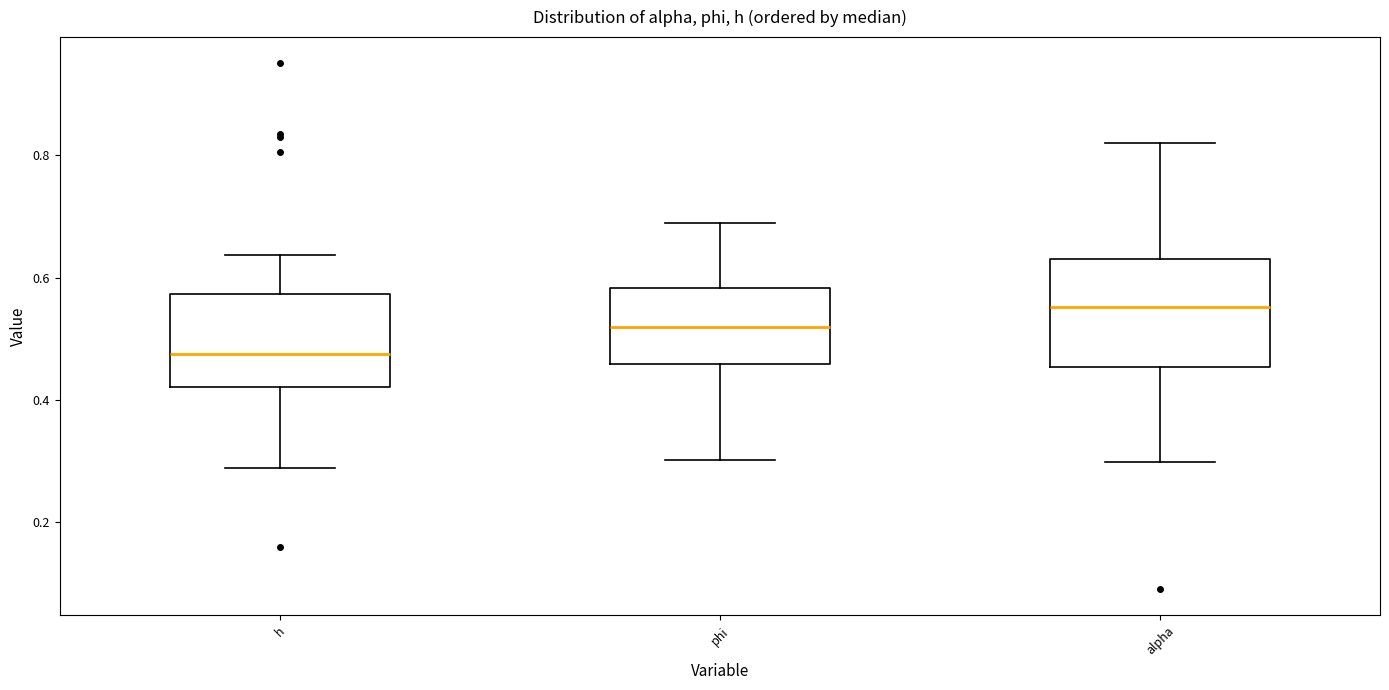

Which box is the tallest, from its lower edge to its upper edge?

alpha